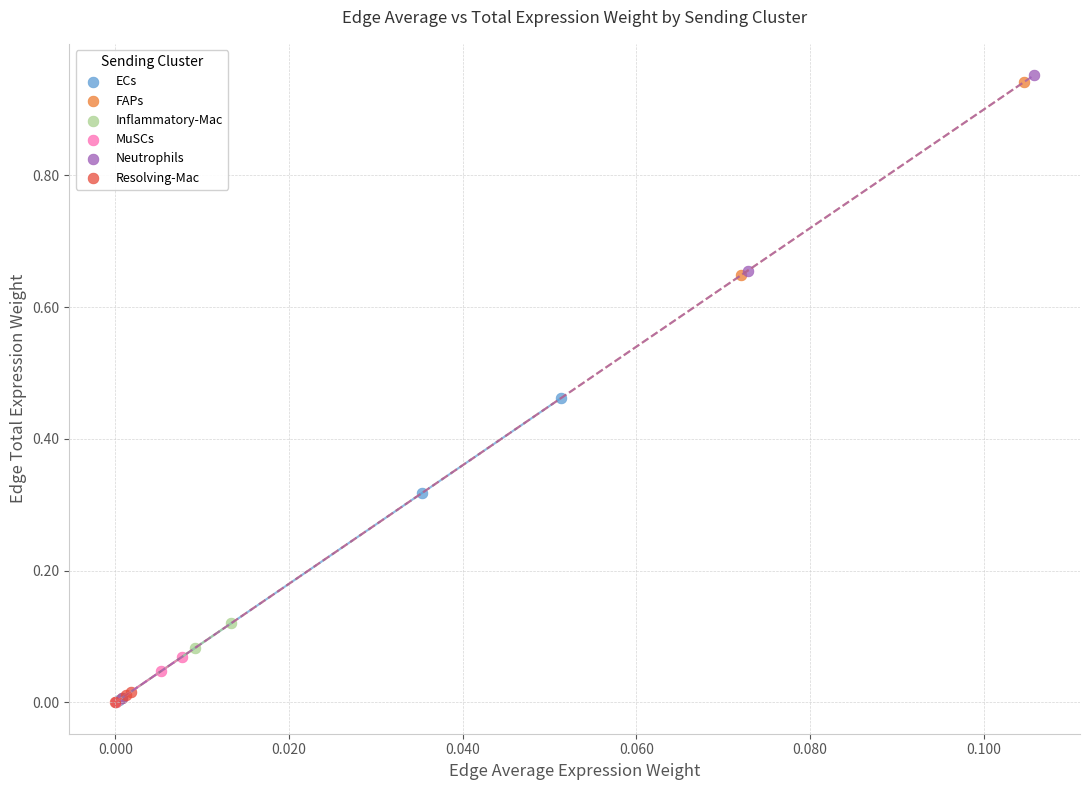

Which series contains the highest Y value?

Neutrophils